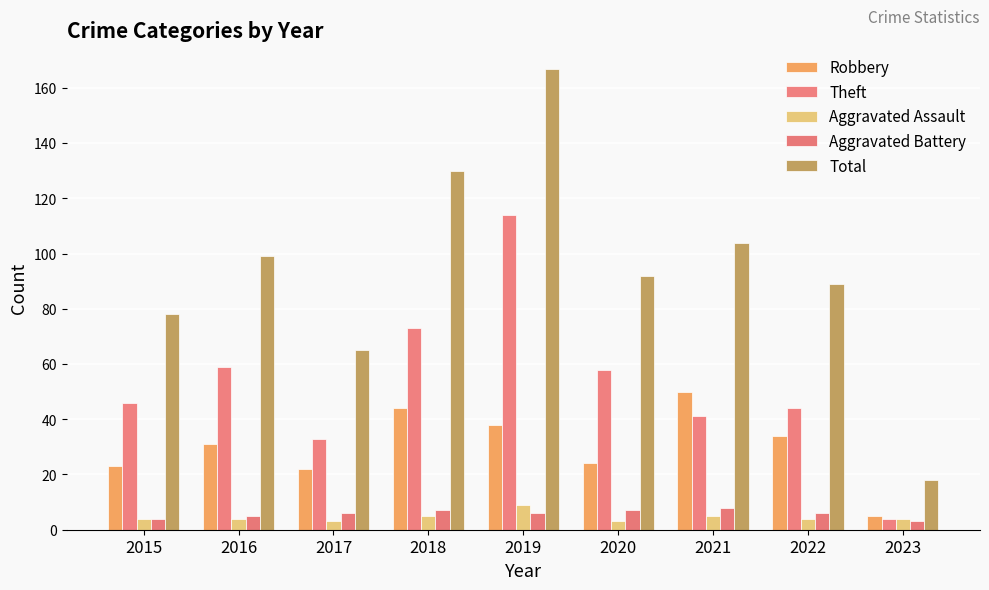

Count the number of data series in this chart.

5